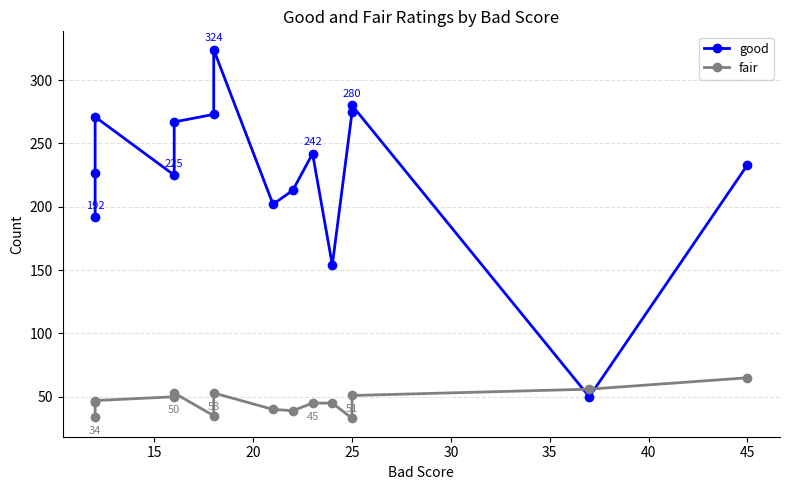

What is the spread (max minus min) of values at 45?

162